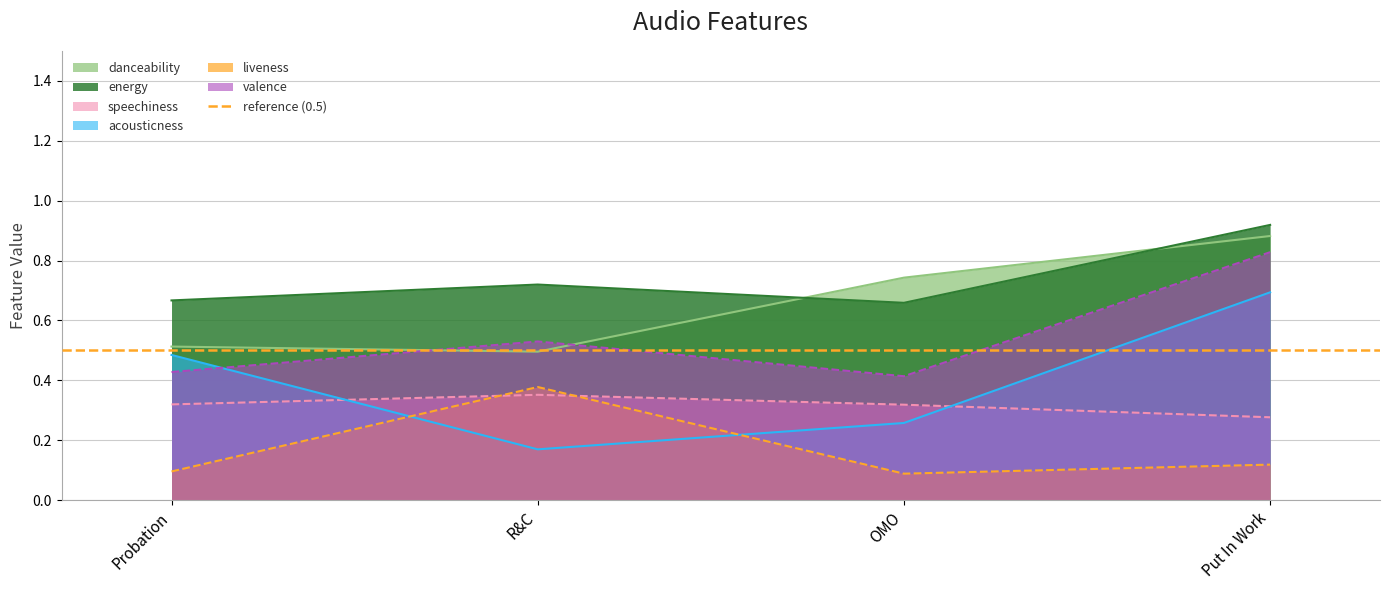

Is the value of danceability at Probation greater than the value of acousticness at Probation?

Yes